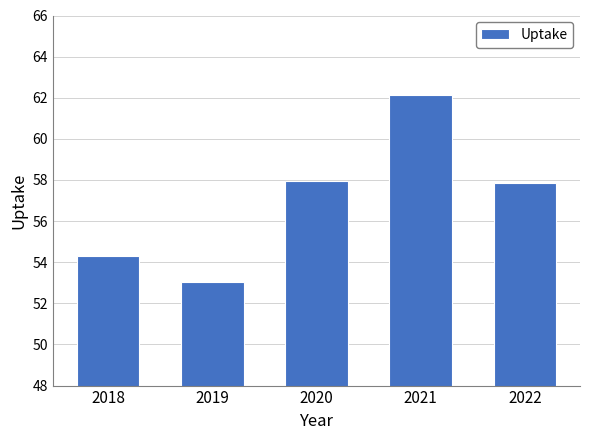

The chart shows a value of 79.7 at 2019. True or false?

False